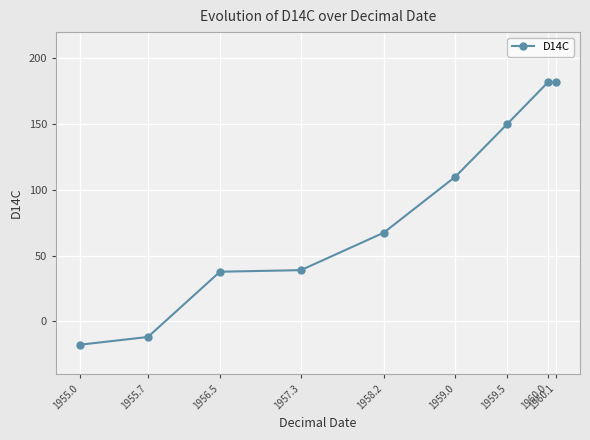

What is the maximum value shown in the chart?

181.8